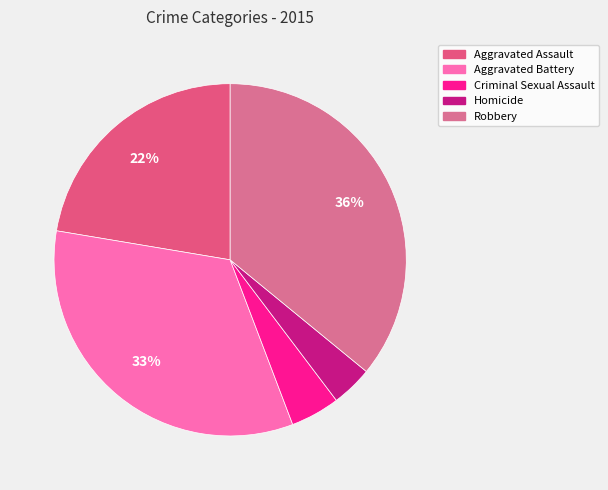

To the nearest percent, what percentage of the pie is Criminal Sexual Assault?

5%